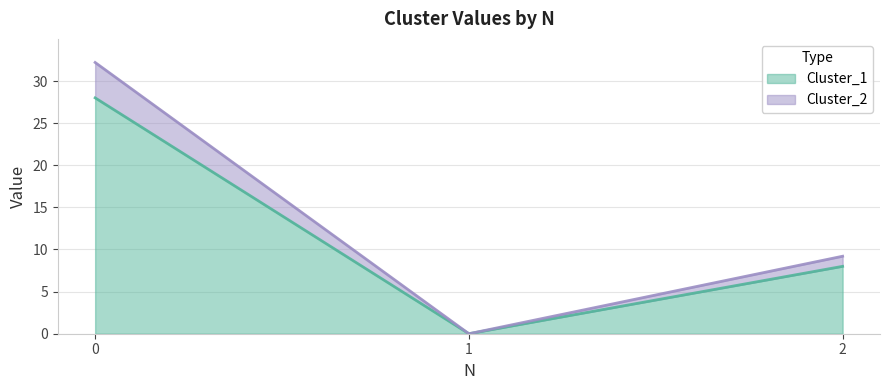

What is the total value across all series at 0?

32.2